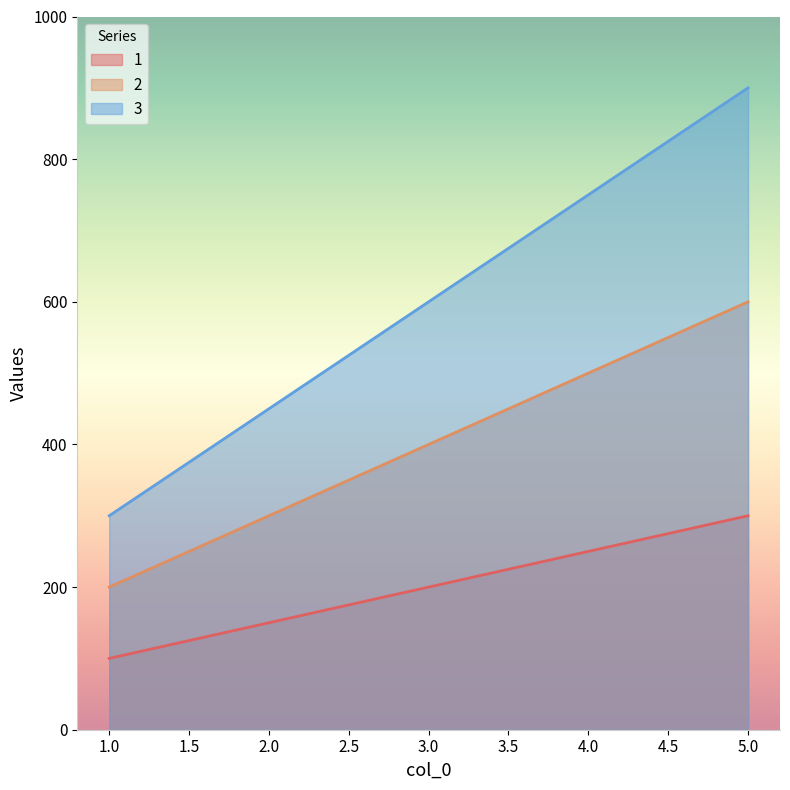

True or false: 2 and 1 intersect in this chart.

False